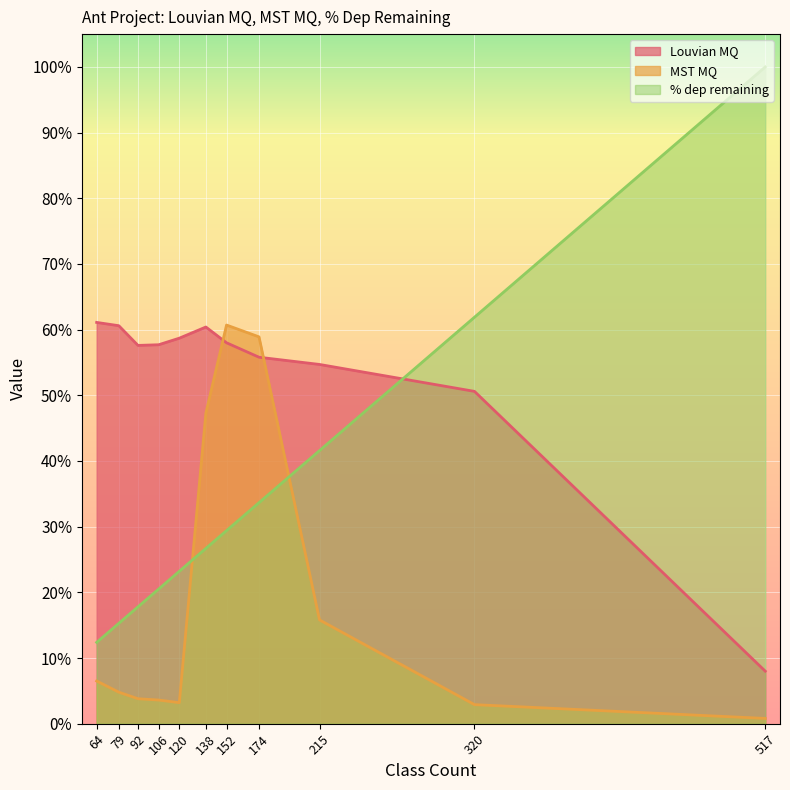

How many % dep remaining values are between 0 and 1?

11